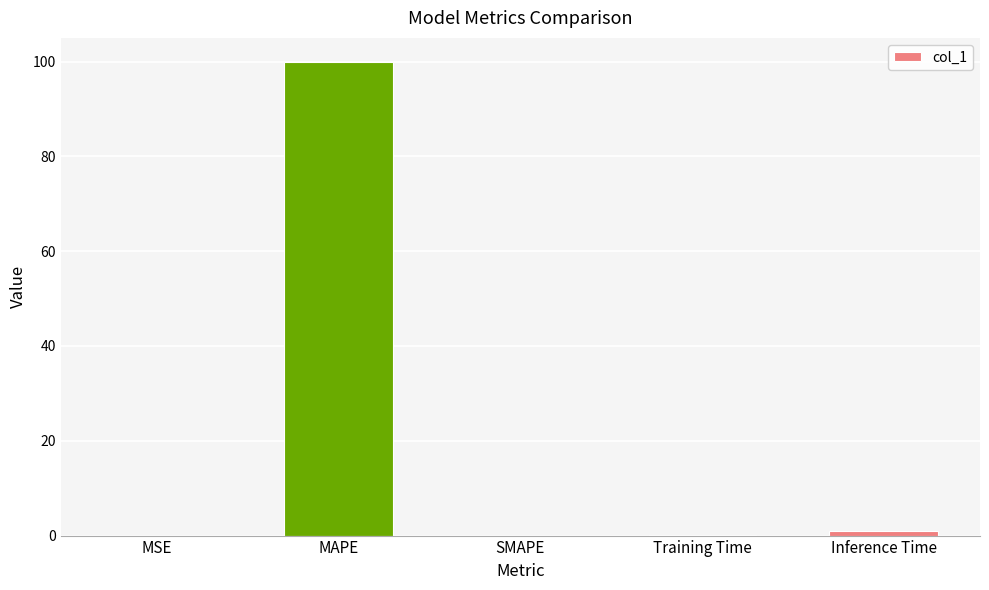

The chart shows a value of 0.1 at Training Time. True or false?

True